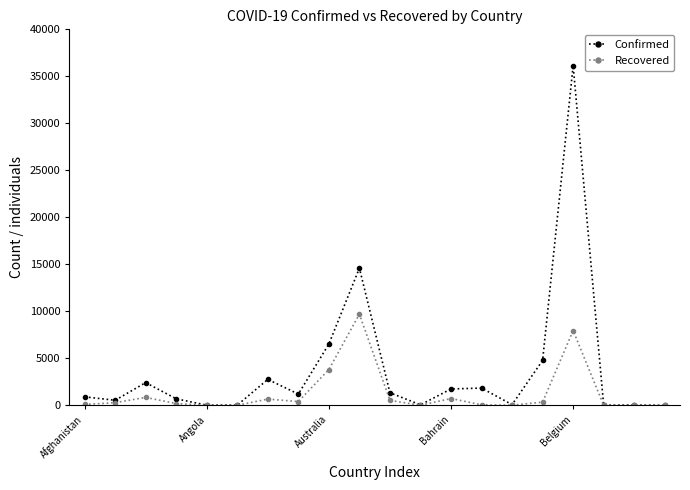

What is the highest value of the Recovered series?

9704